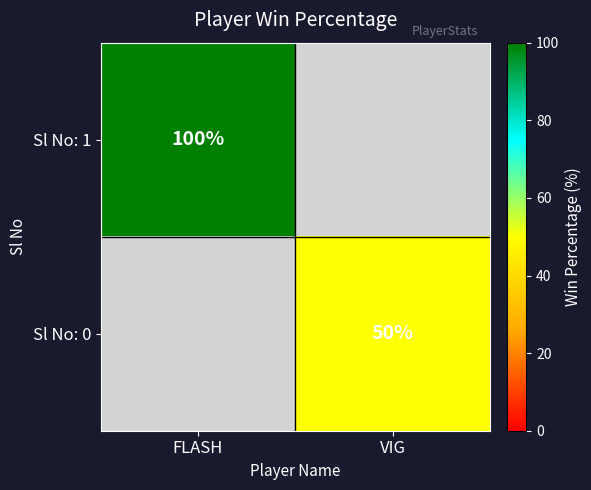

Is it true that Sl No: 0 equals 50 at VIG?

True